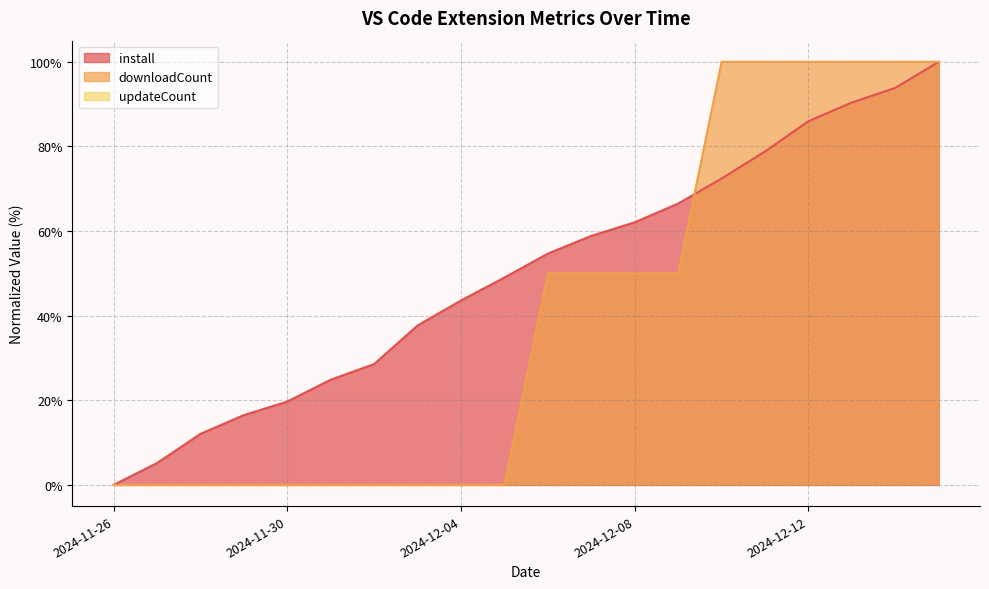

How many data points in downloadCount are less than 50?

10